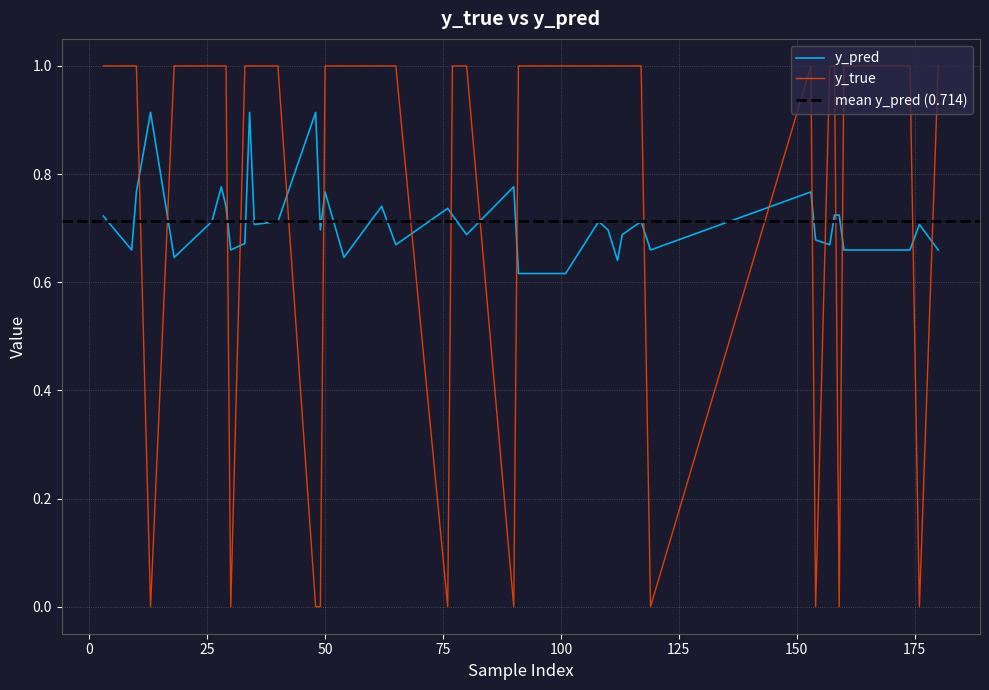

Reading left to right, transcribe all the data shown in this chart.

y_true: 10=1.0	26=1.0	35=1.0	40=1.0	49=0.0	50=1.0	76=0.0	77=1.0	91=1.0	101=1.0	108=1.0	110=1.0	112=1.0	117=1.0	153=1.0	154=0.0	158=1.0	159=0.0	176=0.0	13=0.0	18=1.0	28=1.0	29=1.0	30=0.0	33=1.0	34=1.0	48=0.0	54=1.0	62=1.0	65=1.0	80=1.0	90=0.0	113=1.0	119=0.0	157=1.0	160=1.0	174=1.0	180=1.0	3=1.0	9=1.0
y_pred: 10=0.8	26=0.7	35=0.7	40=0.7	49=0.7	50=0.8	76=0.7	77=0.7	91=0.6	101=0.6	108=0.7	110=0.7	112=0.6	117=0.7	153=0.8	154=0.7	158=0.7	159=0.7	176=0.7	13=0.9	18=0.6	28=0.8	29=0.7	30=0.7	33=0.7	34=0.9	48=0.9	54=0.6	62=0.7	65=0.7	80=0.7	90=0.8	113=0.7	119=0.7	157=0.7	160=0.7	174=0.7	180=0.7	3=0.7	9=0.7